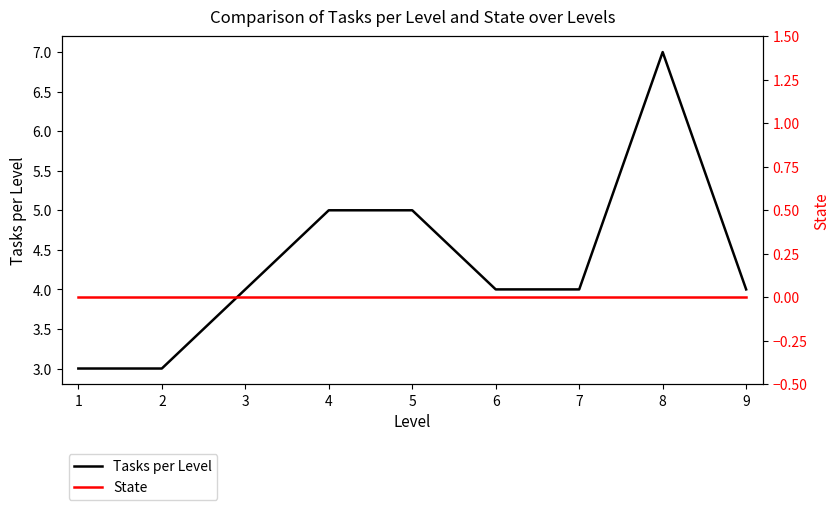

How many interior local peaks does the Tasks per Level series have?

1